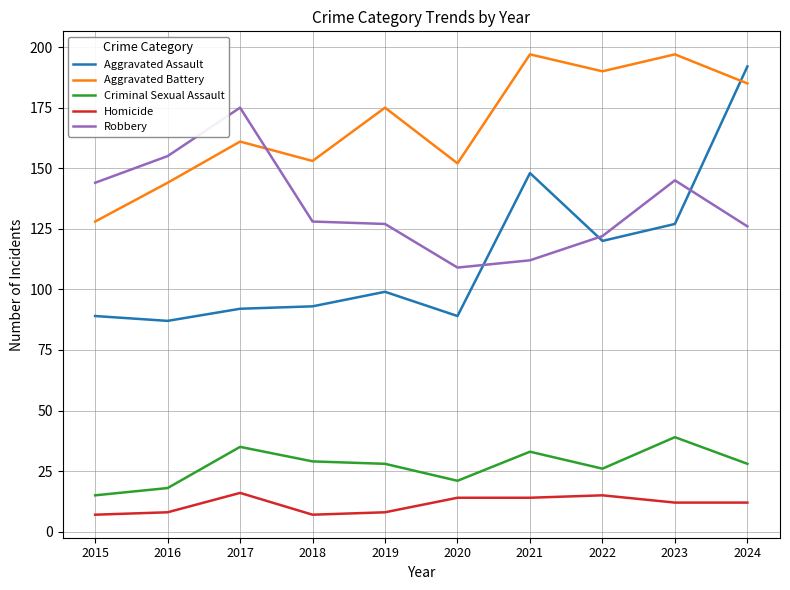

Is it true that Criminal Sexual Assault equals 18 at 2016?

True